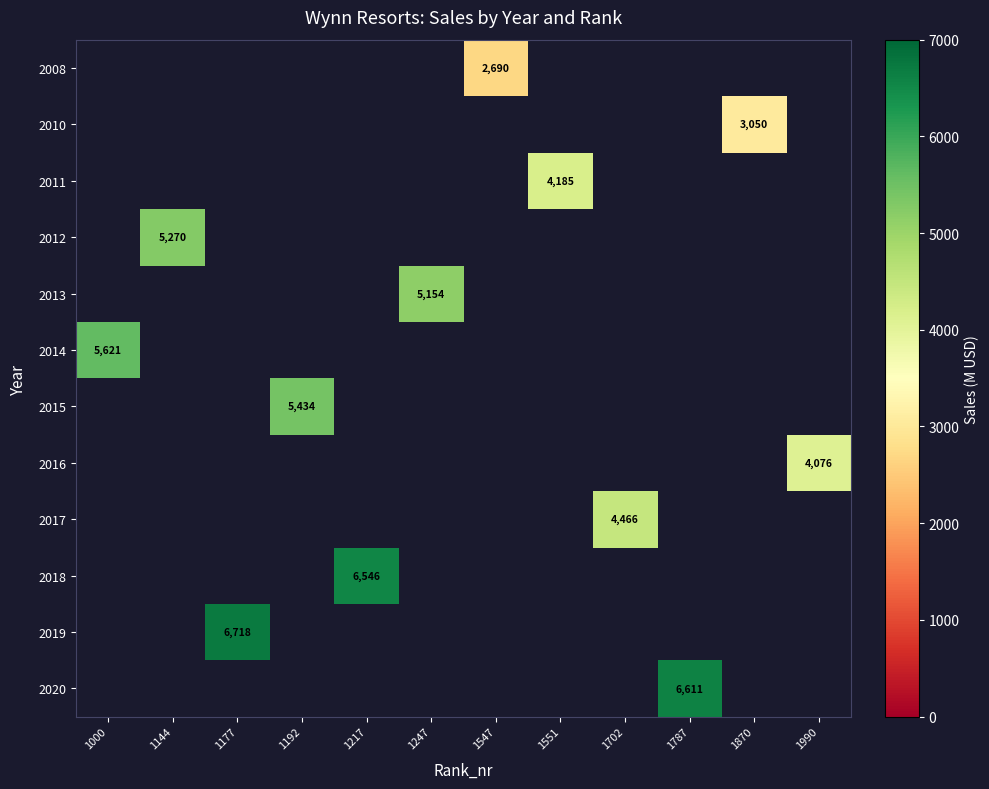

Which category has the highest value across all series?

1177